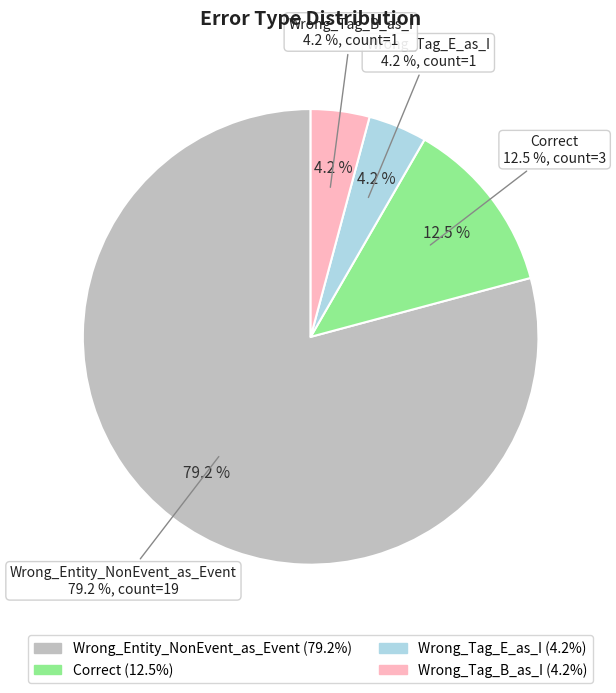

How many slices are in this pie chart?

4